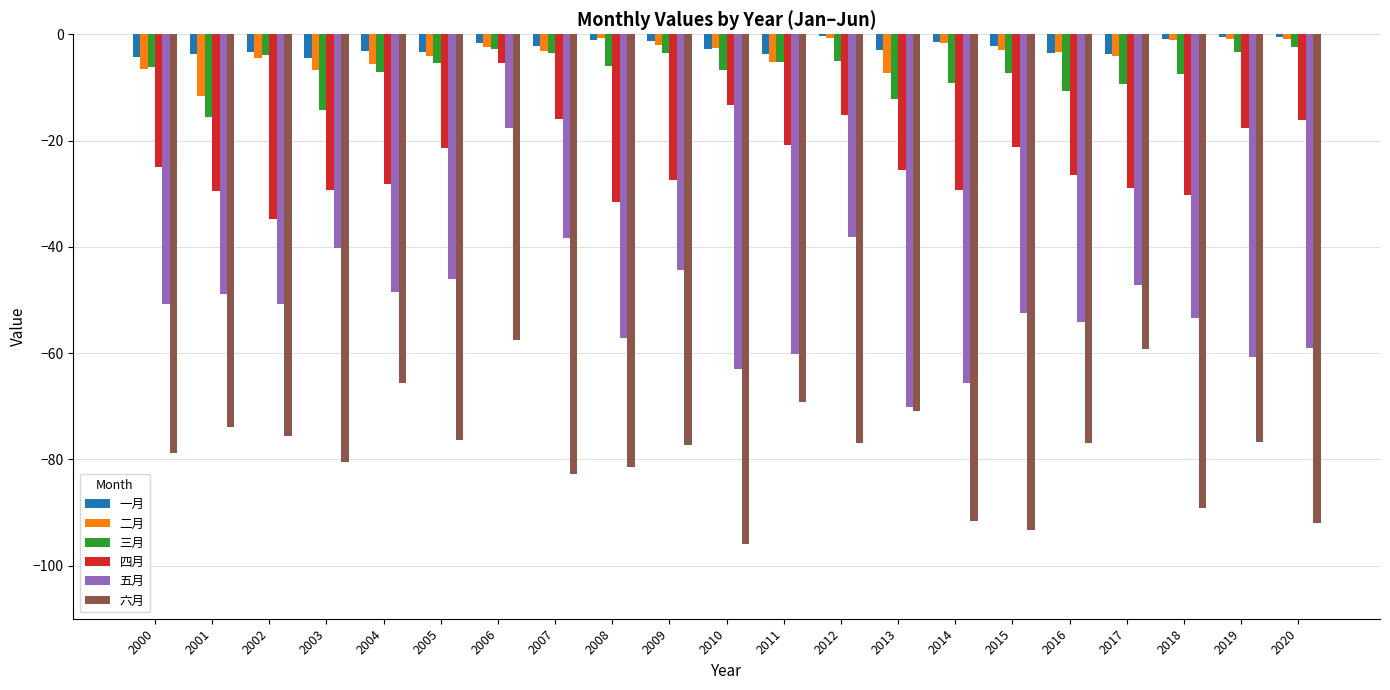

Which series has the widest spread of values?

五月